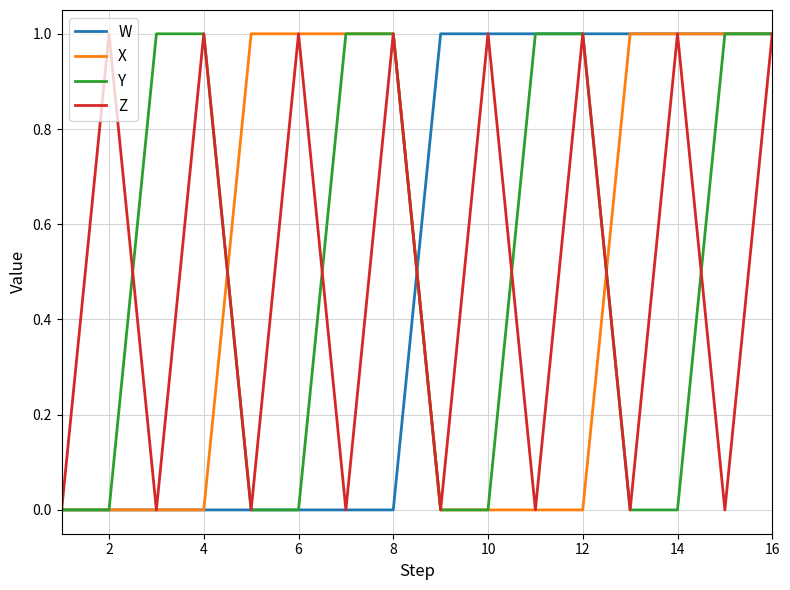

Which series has the largest total across all categories?

W